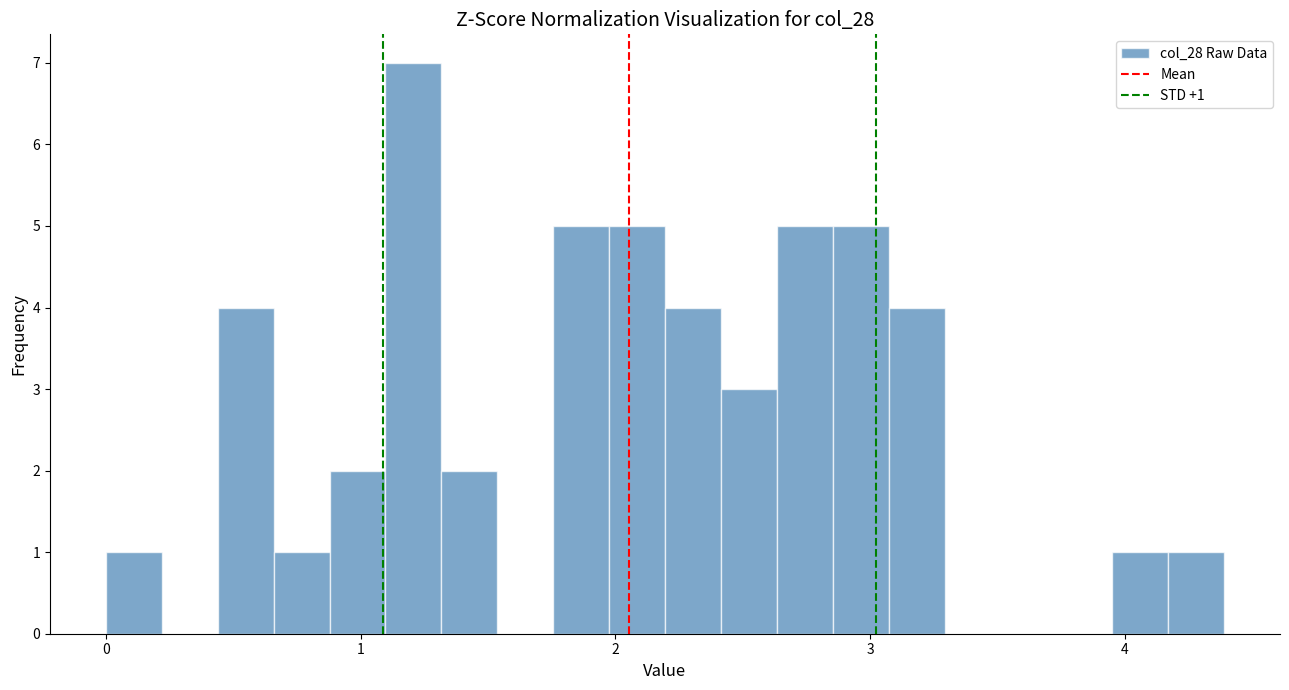

Read against the x-axis, roughly where is the centre of the tallest bar?

1.2